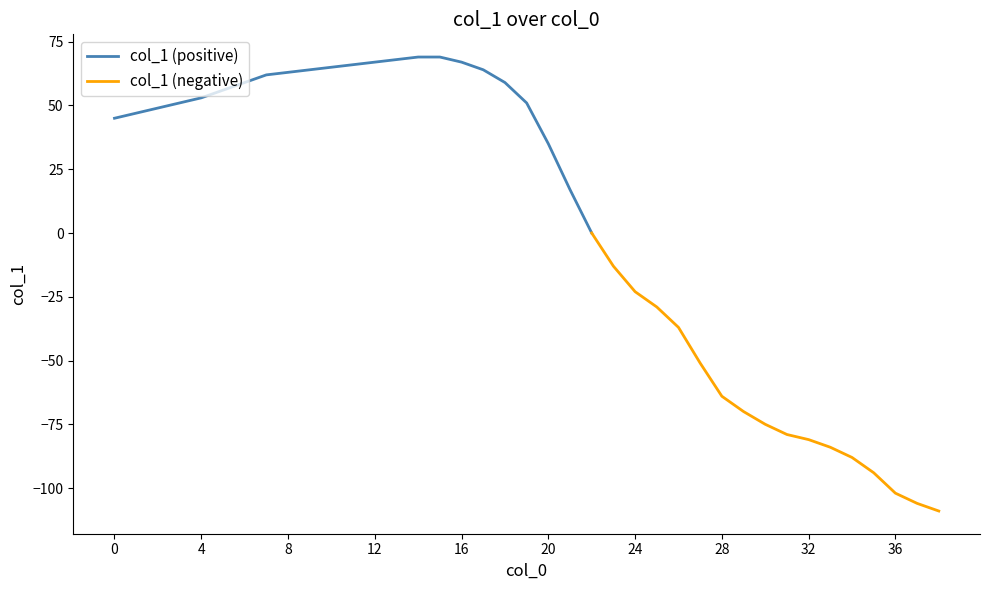

True or false: the data shows 37 at 9.

False